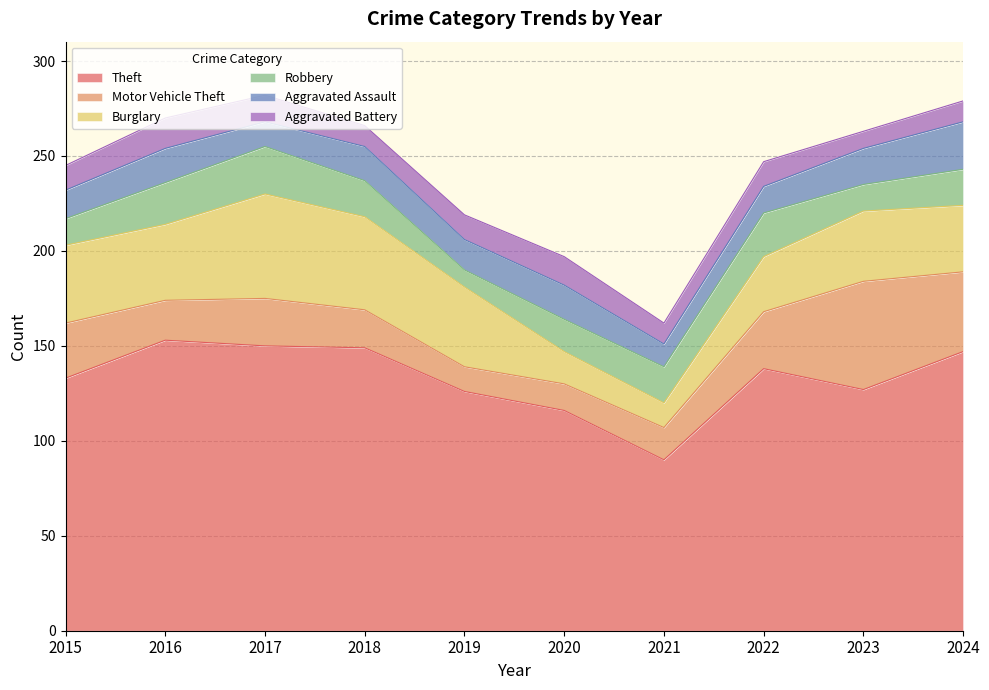

Reading left to right, list all the values displayed in this chart.

Theft: 2015=133	2016=153	2017=150	2018=149	2019=126	2020=116	2021=90	2022=138	2023=127	2024=147
Motor Vehicle Theft: 2015=29	2016=21	2017=25	2018=20	2019=13	2020=14	2021=17	2022=30	2023=57	2024=42
Burglary: 2015=41	2016=40	2017=55	2018=49	2019=42	2020=17	2021=13	2022=29	2023=37	2024=35
Robbery: 2015=14	2016=22	2017=25	2018=19	2019=9	2020=17	2021=19	2022=23	2023=14	2024=19
Aggravated Assault: 2015=15	2016=18	2017=13	2018=18	2019=16	2020=18	2021=12	2022=14	2023=19	2024=25
Aggravated Battery: 2015=13	2016=16	2017=14	2018=11	2019=13	2020=15	2021=11	2022=13	2023=9	2024=11